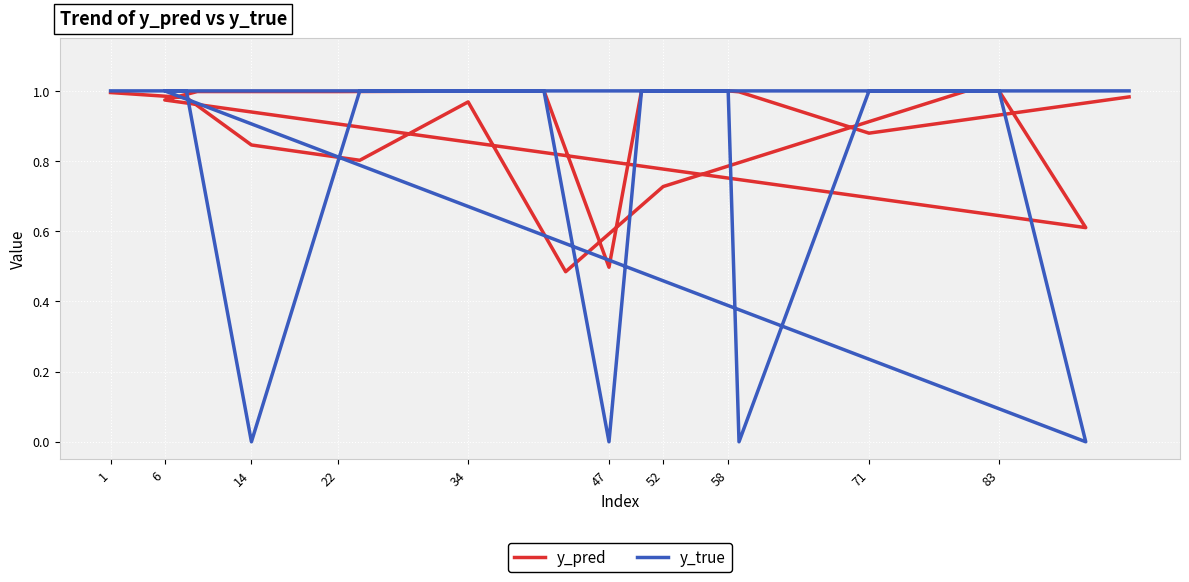

Count the number of categories in the chart.

20